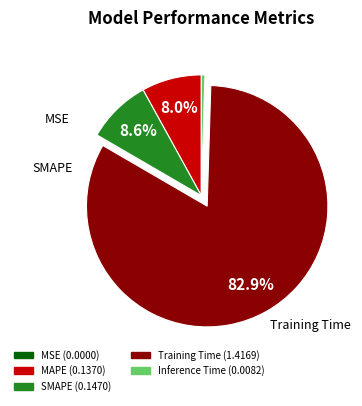

To the nearest percent, what is the average slice percentage?

20%